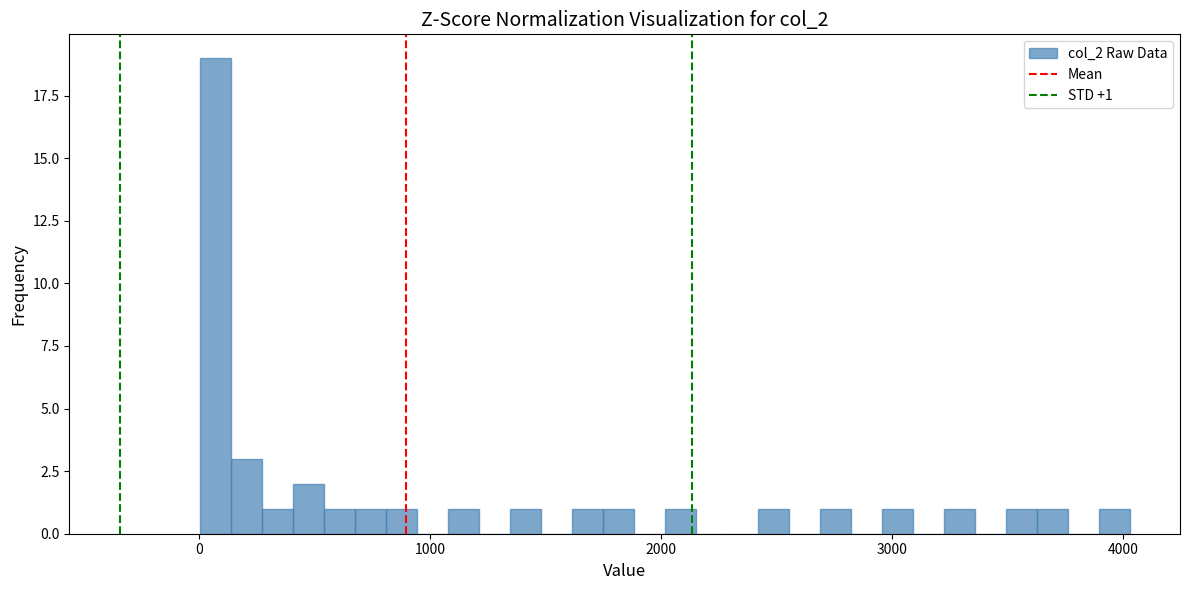

Read against the x-axis, roughly where is the centre of the tallest bar?

100